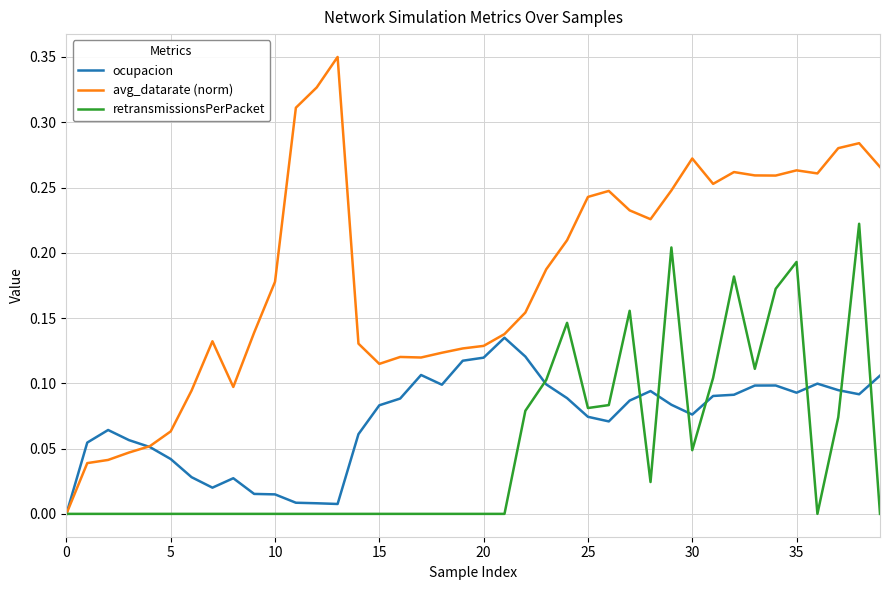

What are all the series names shown in the legend?

ocupacion, avg_datarate (norm), retransmissionsPerPacket